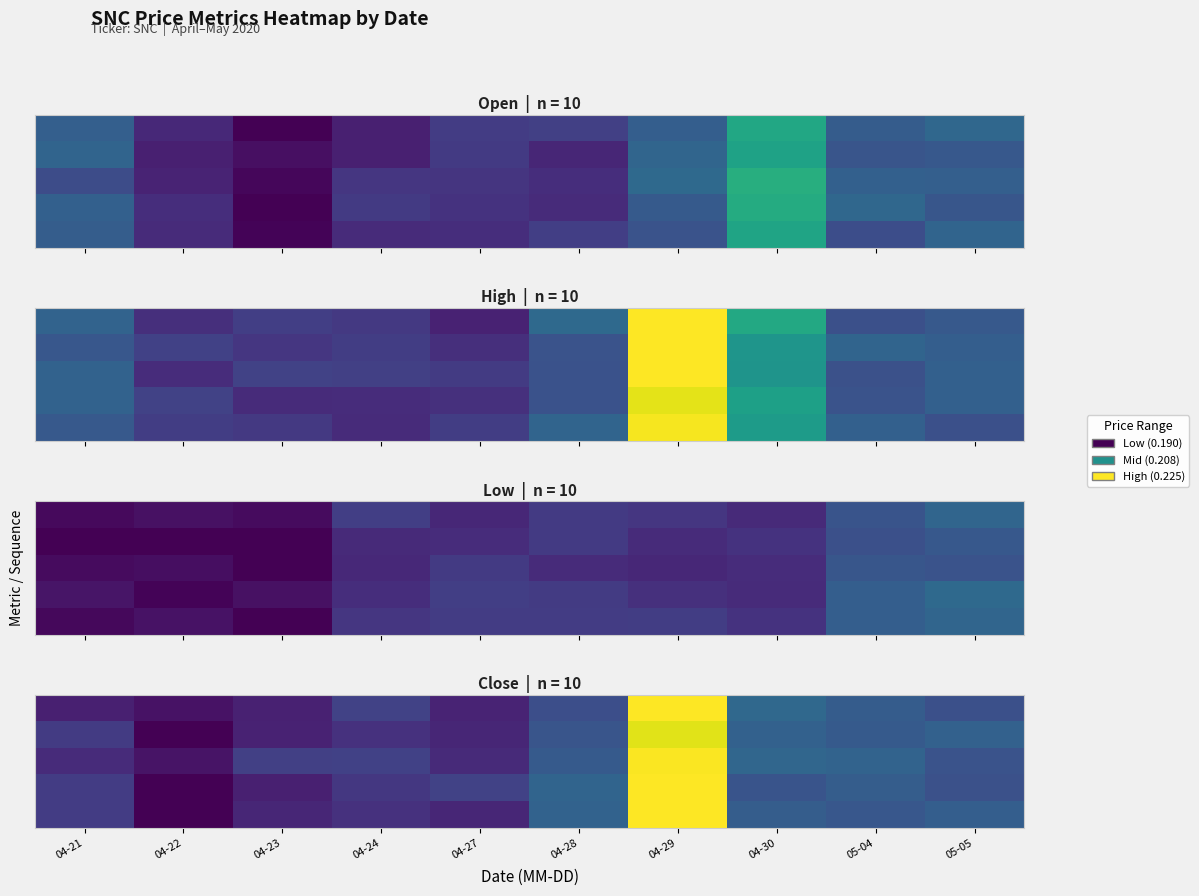

What is the greatest value displayed?

0.2